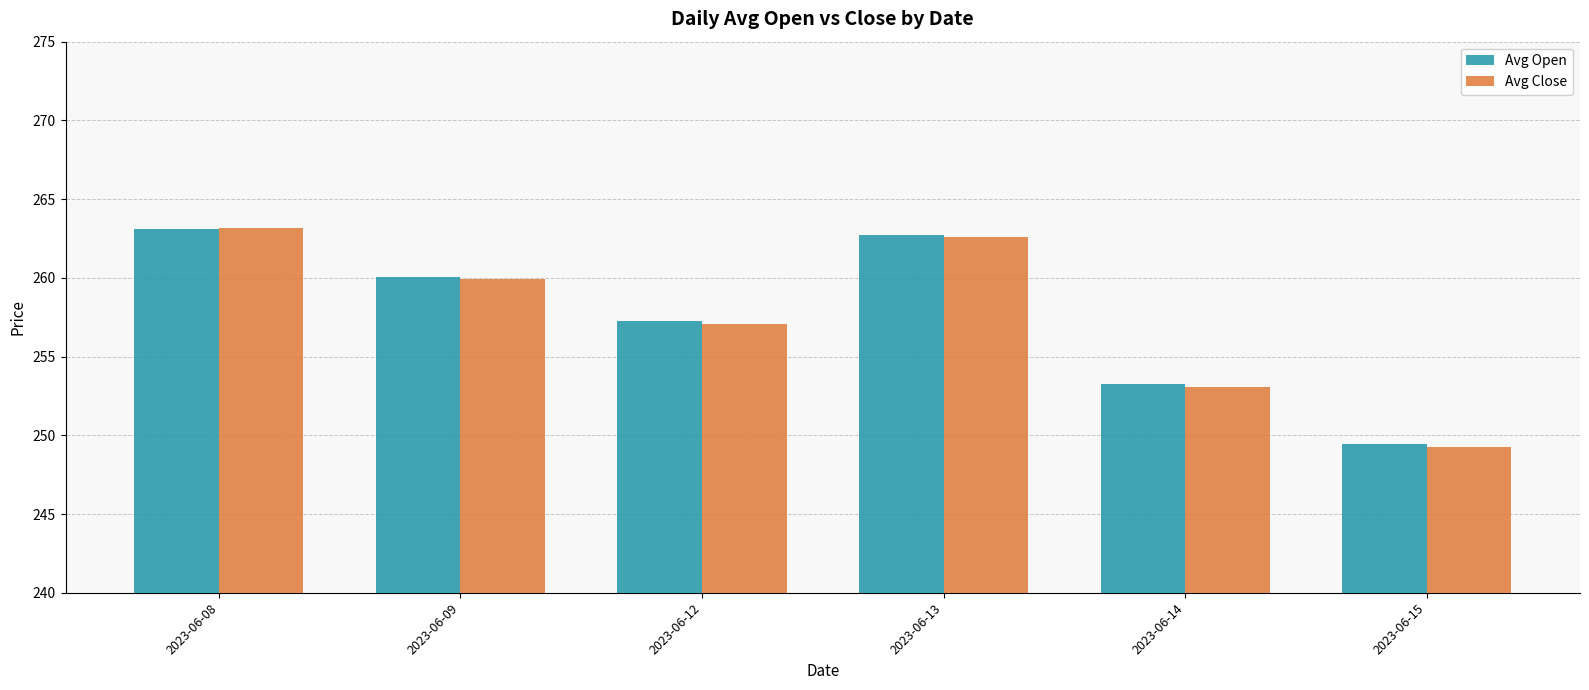

Which series changed the most between 2023-06-13 and 2023-06-14?

Avg Close